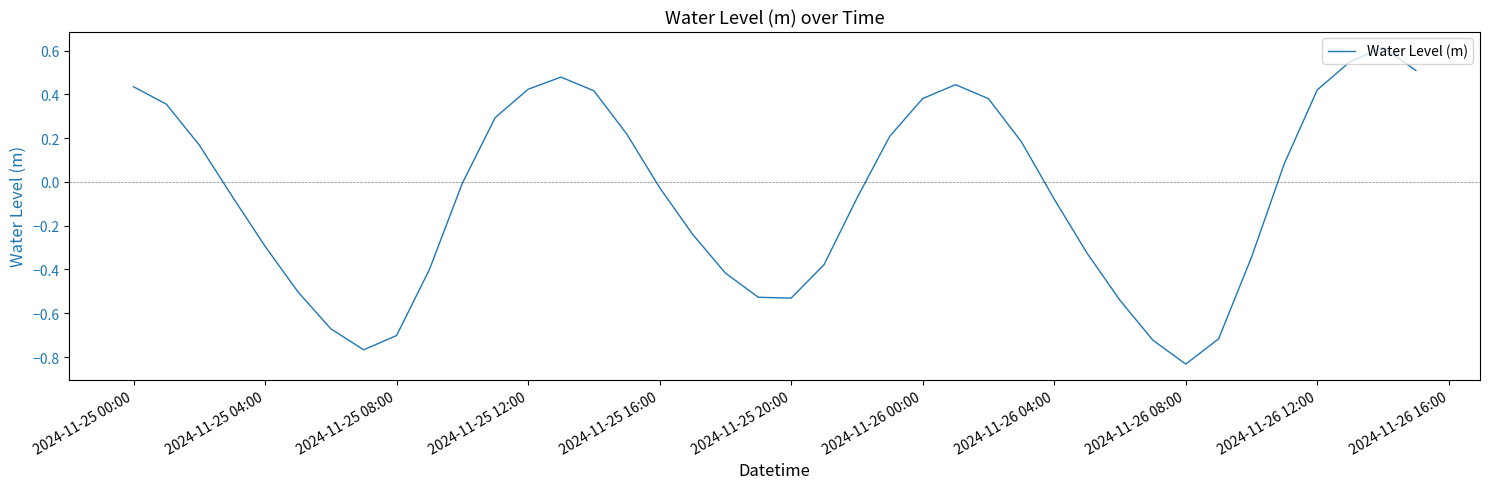

What is the maximum value shown in the chart?

0.6